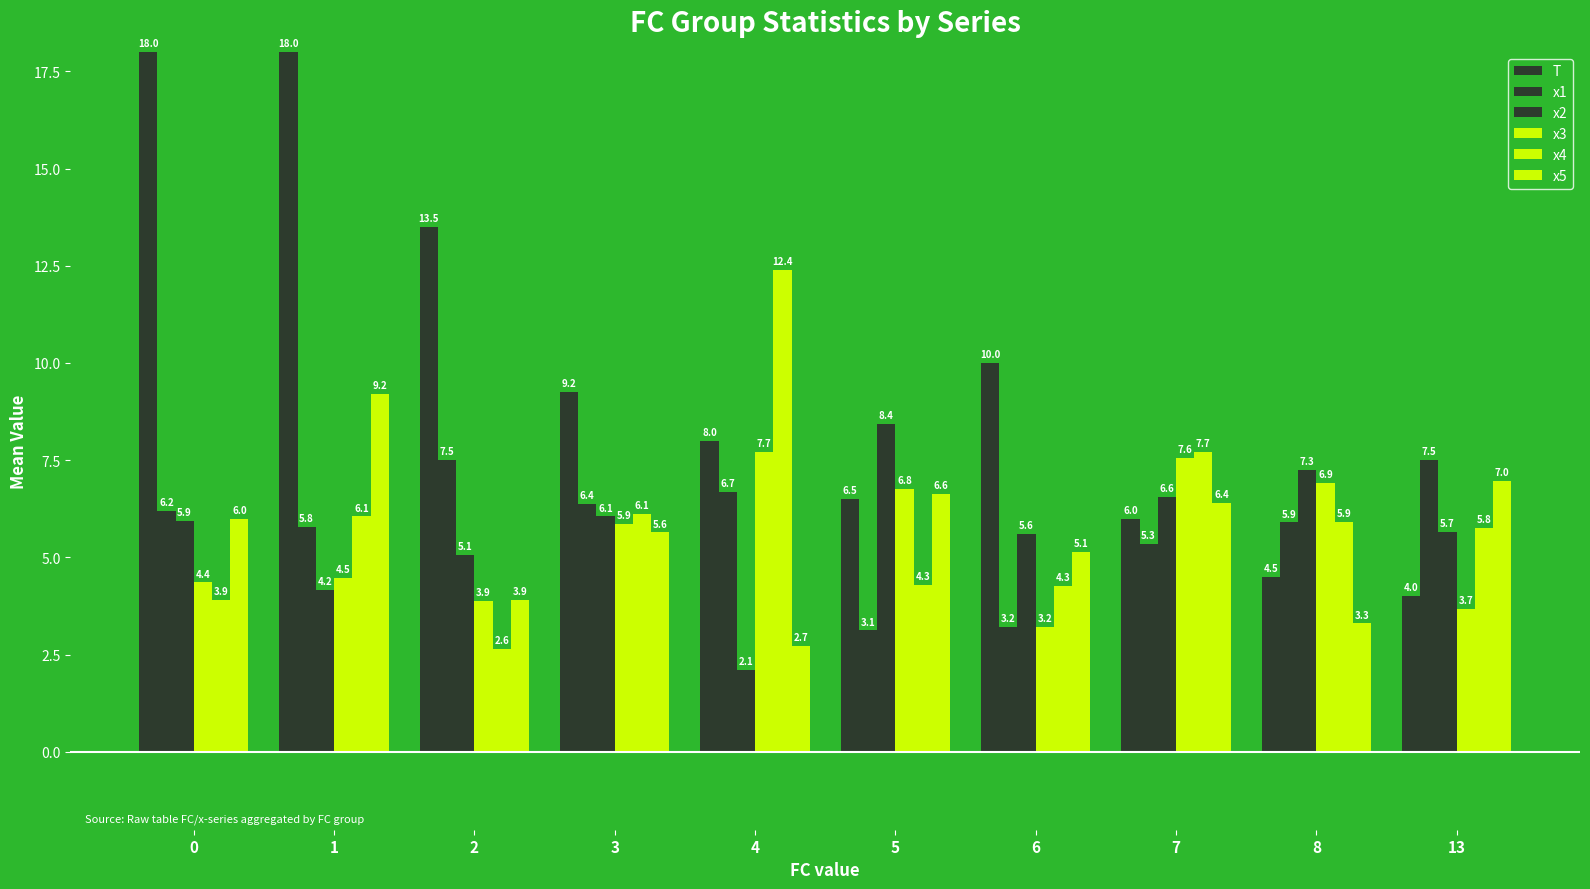

List the labels in order of x3 value, largest first.

4, 7, 8, 5, 3, 1, 0, 2, 13, 6